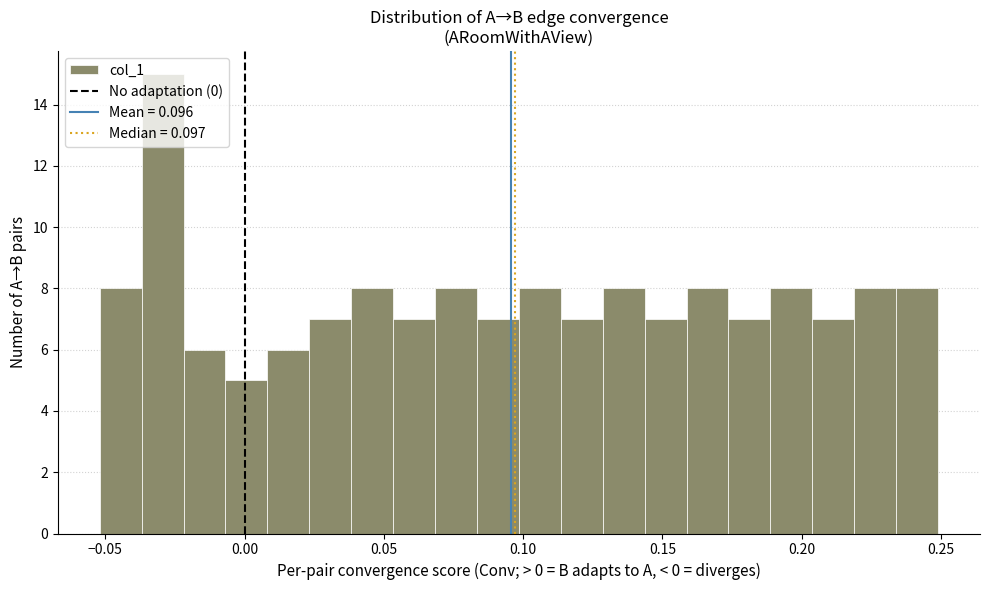

Around what value on the x-axis is the tallest bar? Give the approximate position of its centre, as read against the axis.

-0.030